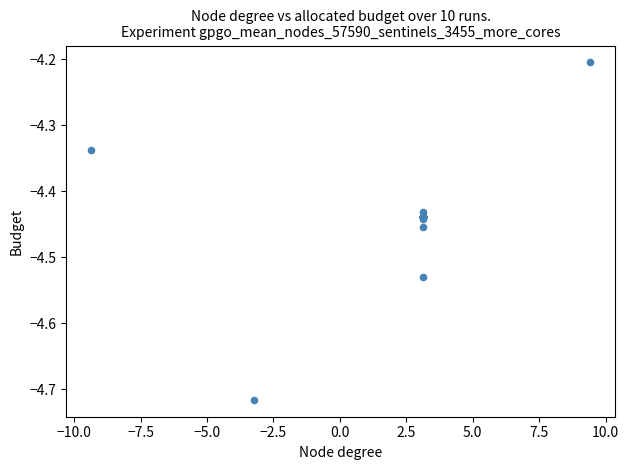

What Y value in the scatter plot is closest to -4?

-4.2